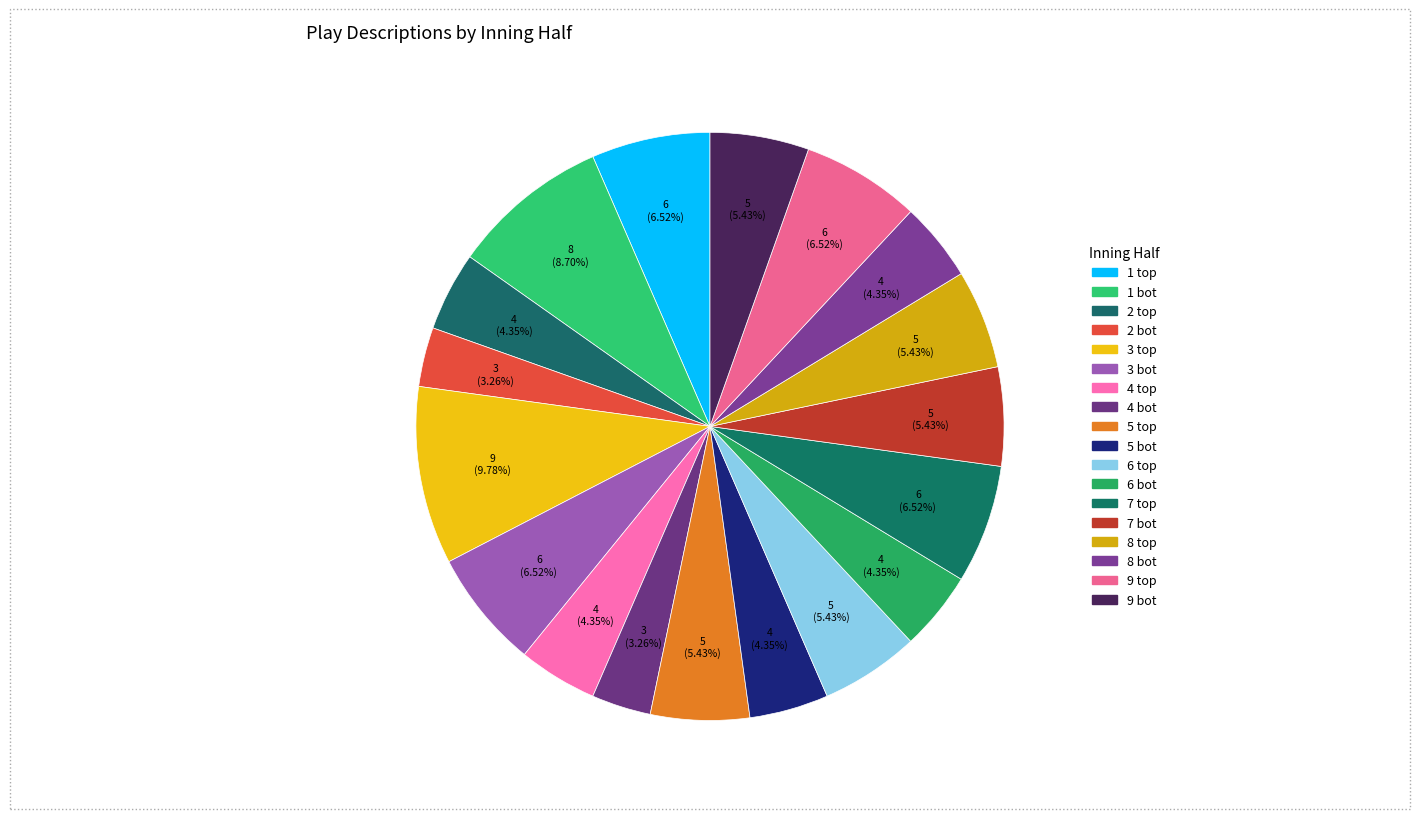

Rank the categories by value from highest to lowest.

3 top, 1 bot, 1 top, 3 bot, 7 top, 9 top, 5 top, 6 top, 7 bot, 8 top, 9 bot, 2 top, 4 top, 5 bot, 6 bot, 8 bot, 2 bot, 4 bot